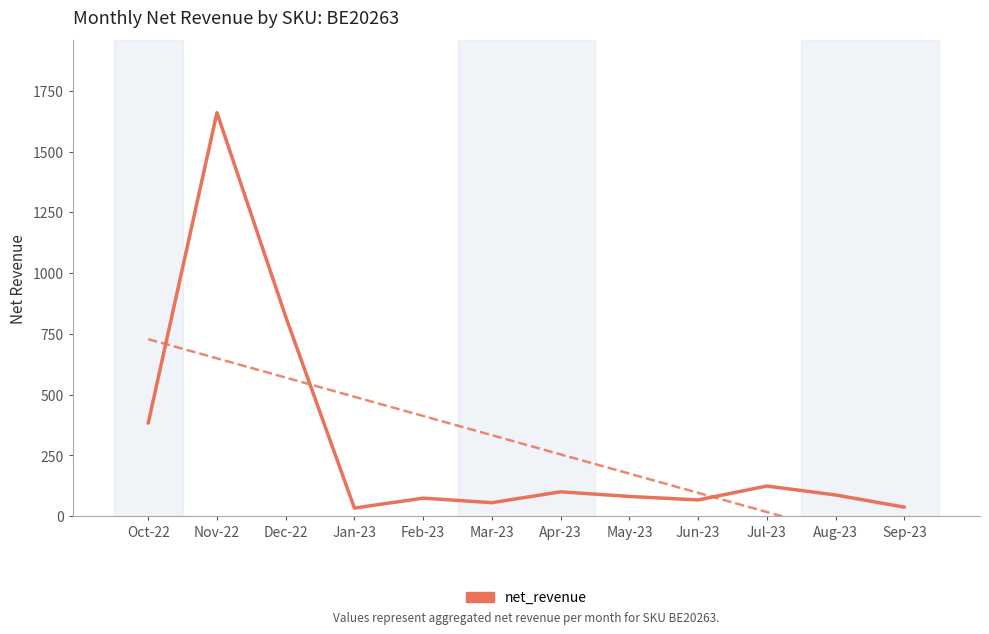

How many data points are above 87?

6